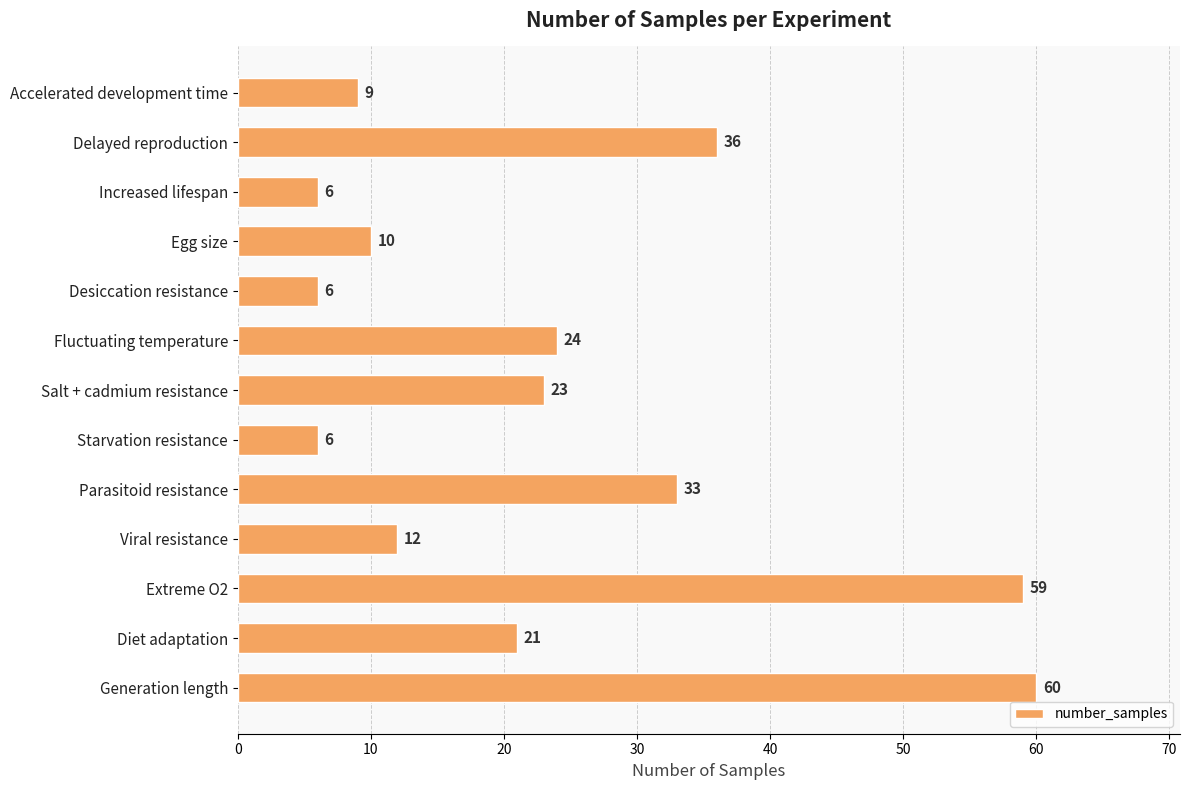

What is the smallest value displayed?

6